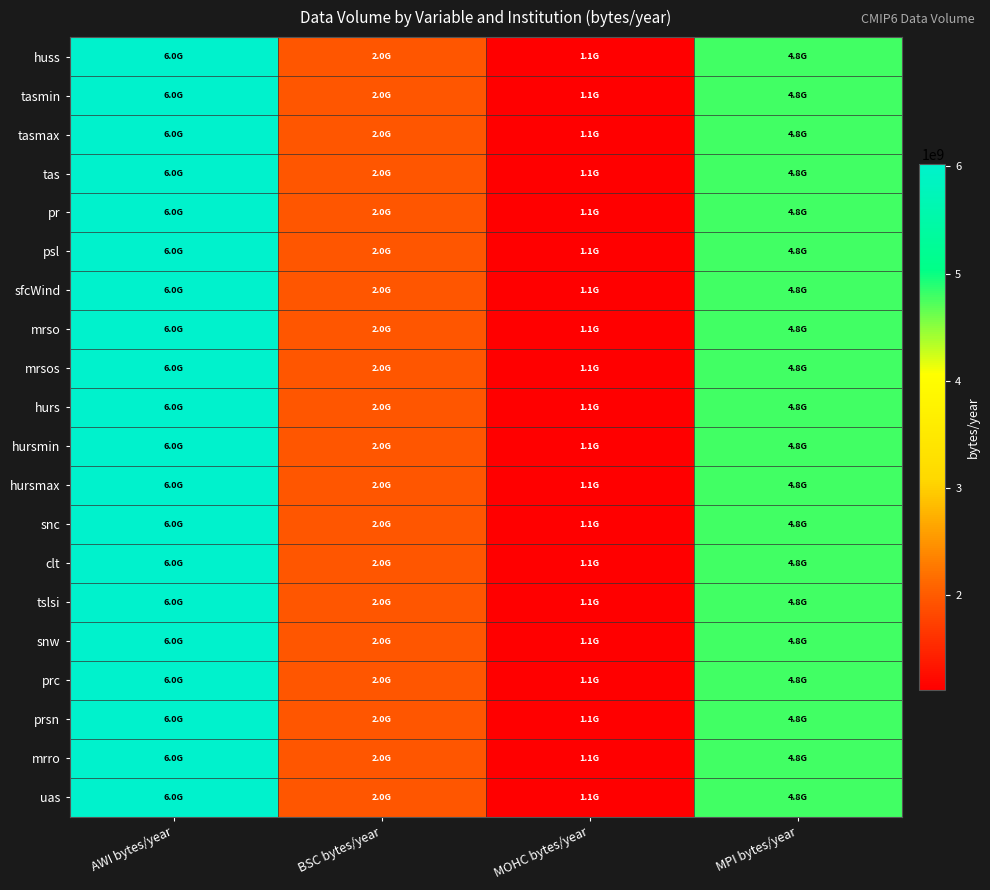

Rank the series by their maximum value, from highest to lowest.

huss, tasmin, tasmax, tas, pr, psl, sfcWind, mrso, mrsos, hurs, hursmin, hursmax, snc, clt, tslsi, snw, prc, prsn, mrro, uas